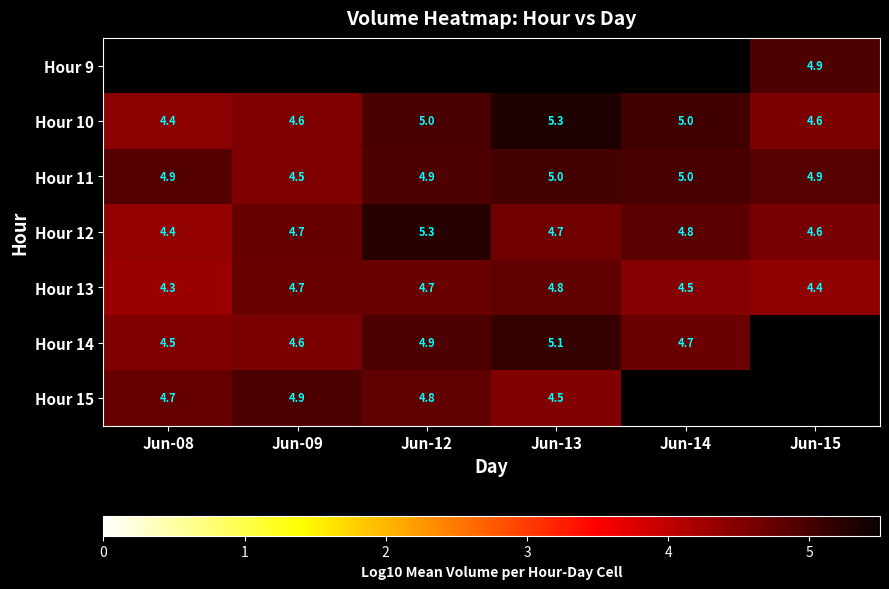

Is the value of Hour 12 at Jun-15 greater than the value of Hour 11 at Jun-08?

No